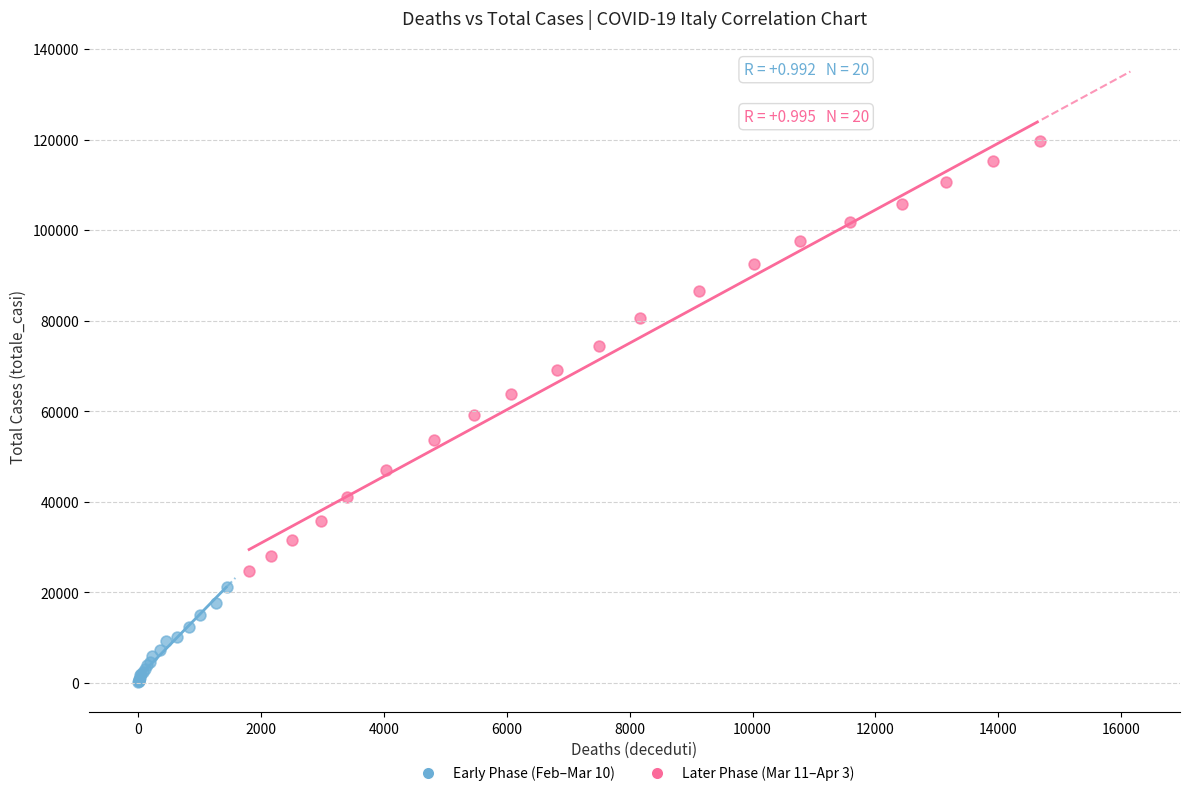

Which series contains the lowest Y value?

Early Phase (Feb–Mar 10)